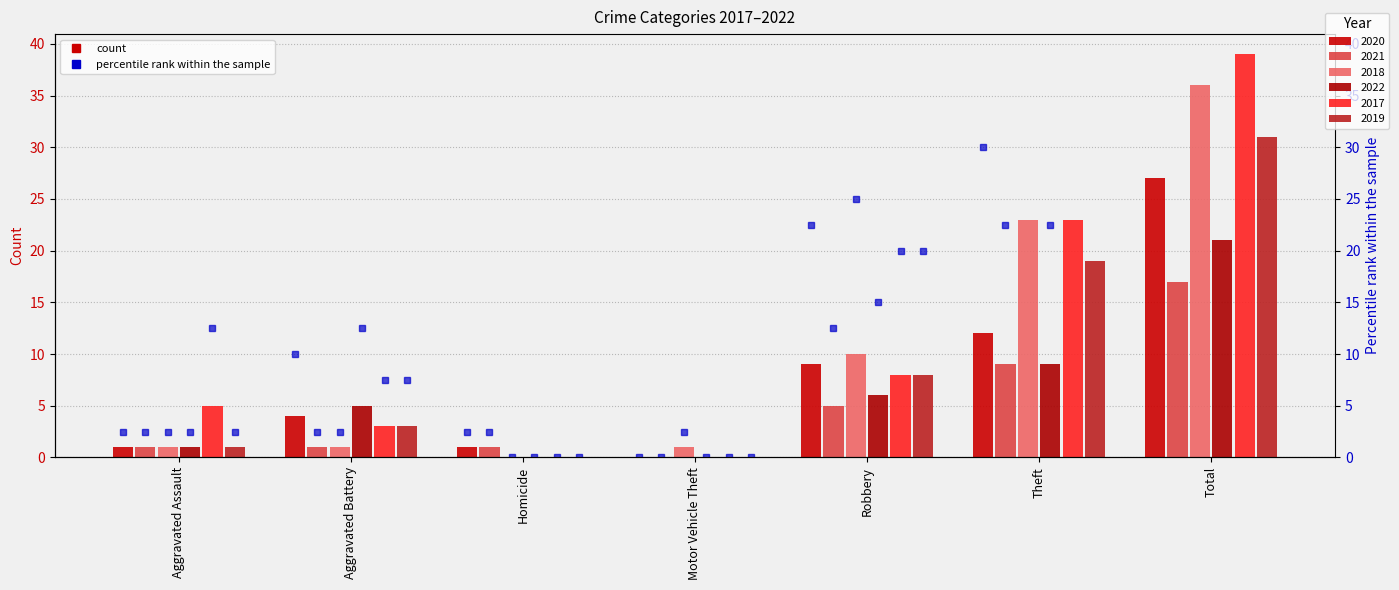

What are all the series names shown in the legend?

2020, 2021, 2018, 2022, 2017, 2019